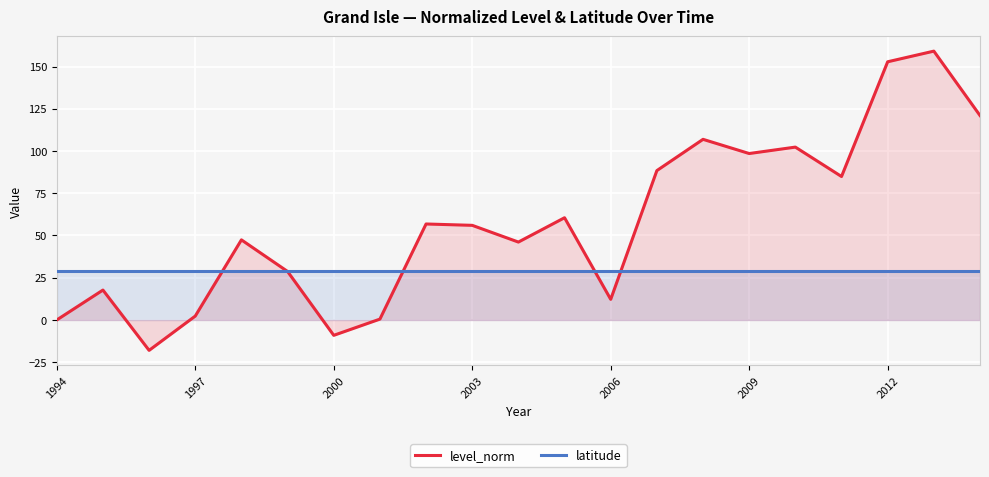

What is the difference between the highest and lowest values at 1997?

27.0